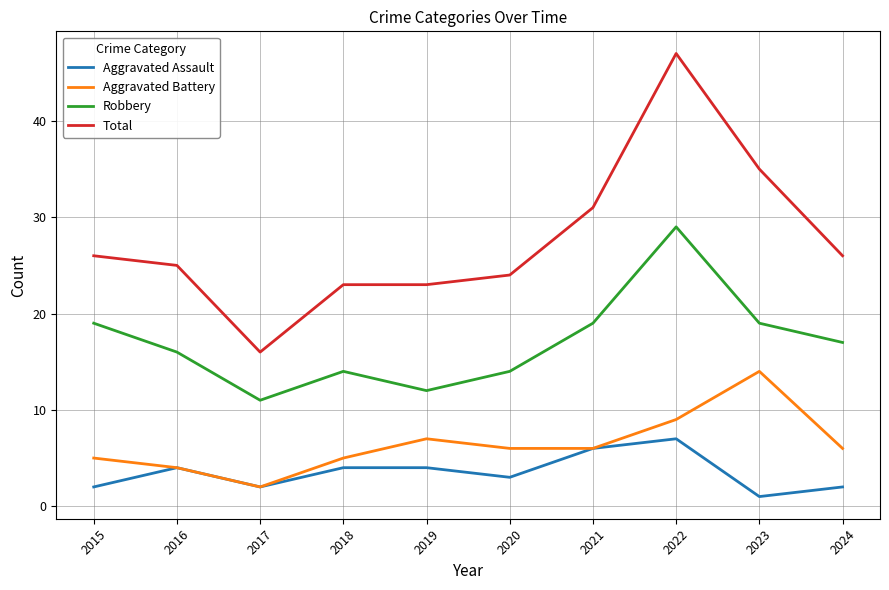

What is the spread (max minus min) of values at 2016?

21